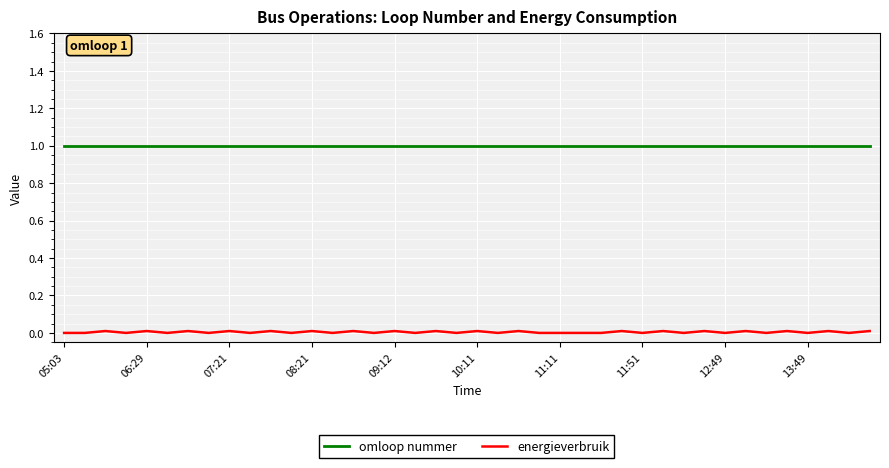

What is the maximum value shown in the chart?

1.0